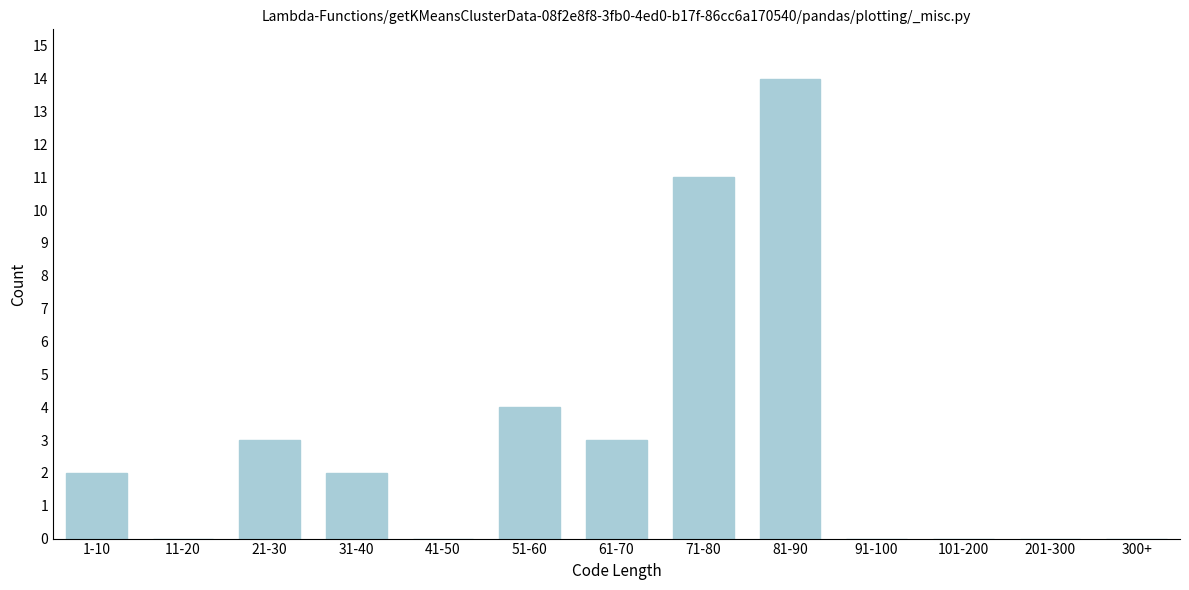

Reading left to right, what are all the values shown in this chart?

1-10=2	11-20=0	21-30=3	31-40=2	41-50=0	51-60=4	61-70=3	71-80=11	81-90=14	91-100=0	101-200=0	201-300=0	300+=0